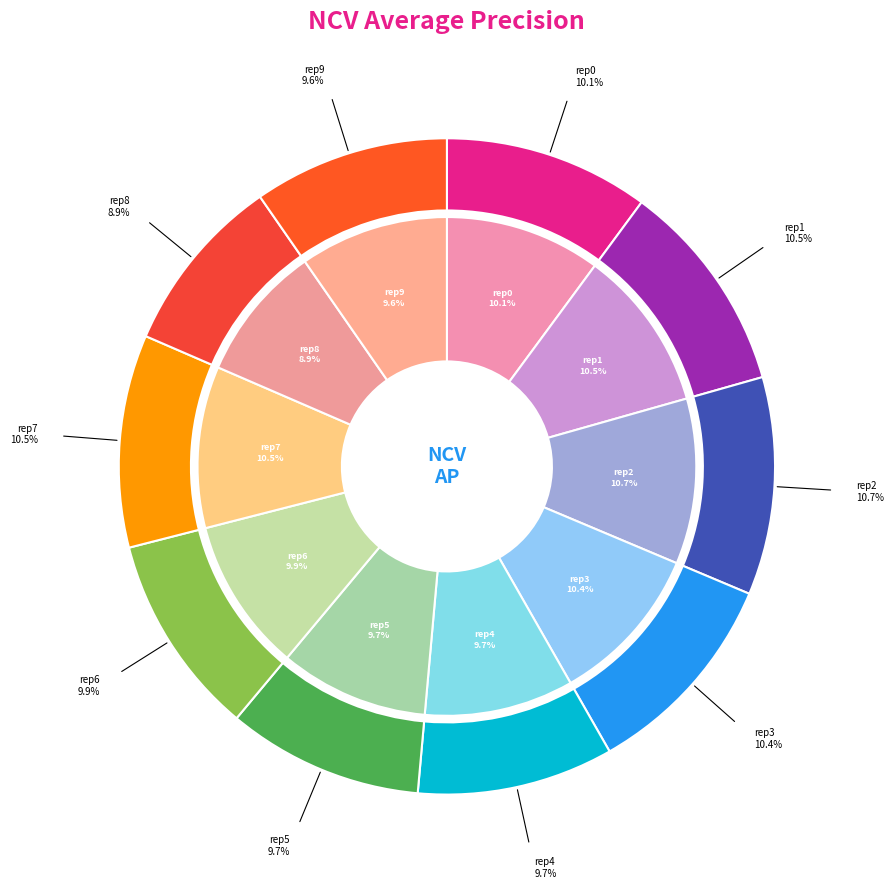

Rank the categories by value from lowest to highest.

outer-repetition8, outer-repetition9, outer-repetition5, outer-repetition4, outer-repetition6, outer-repetition0, outer-repetition3, outer-repetition7, outer-repetition1, outer-repetition2